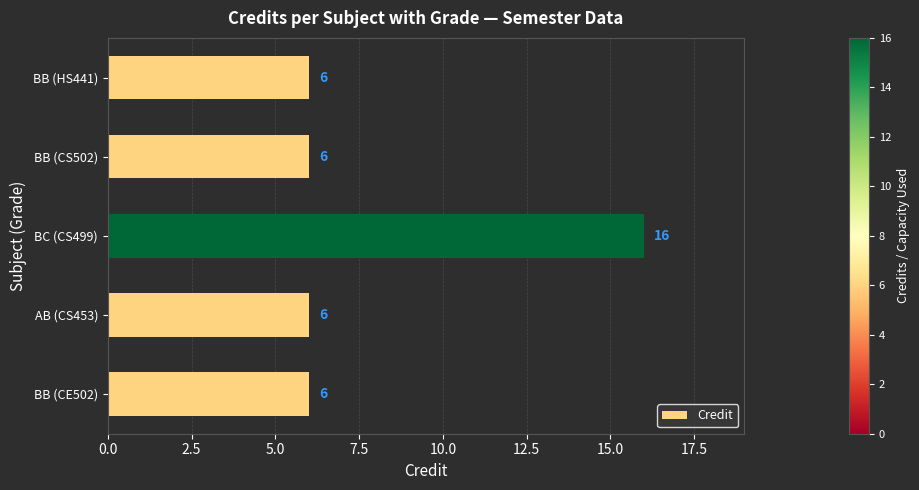

Which has a higher value, BC (CS499) or BB (CE502)?

BC (CS499)